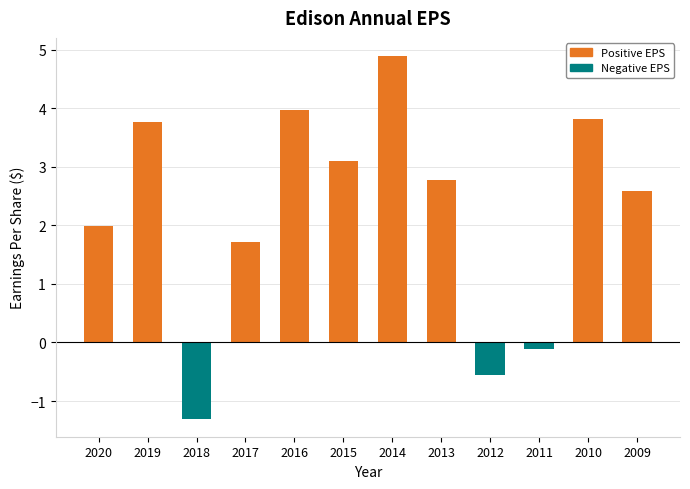

Does the chart contain any negative values?

Yes